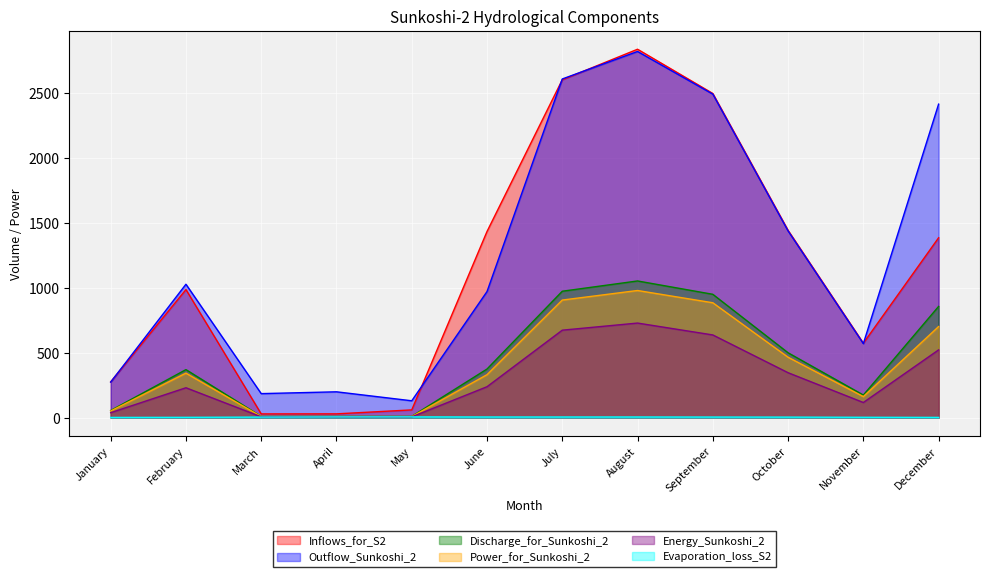

True or false: Inflows_for_S2 and Evaporation_loss_S2 intersect in this chart.

False